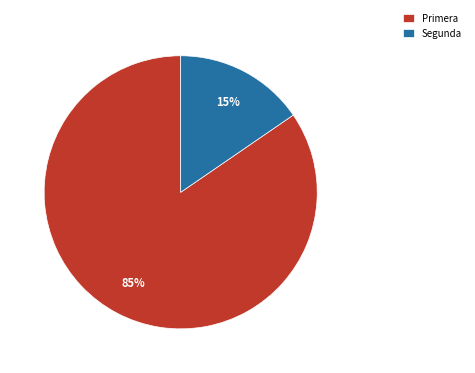

What percentage is the Primera slice, to the nearest percent?

85%